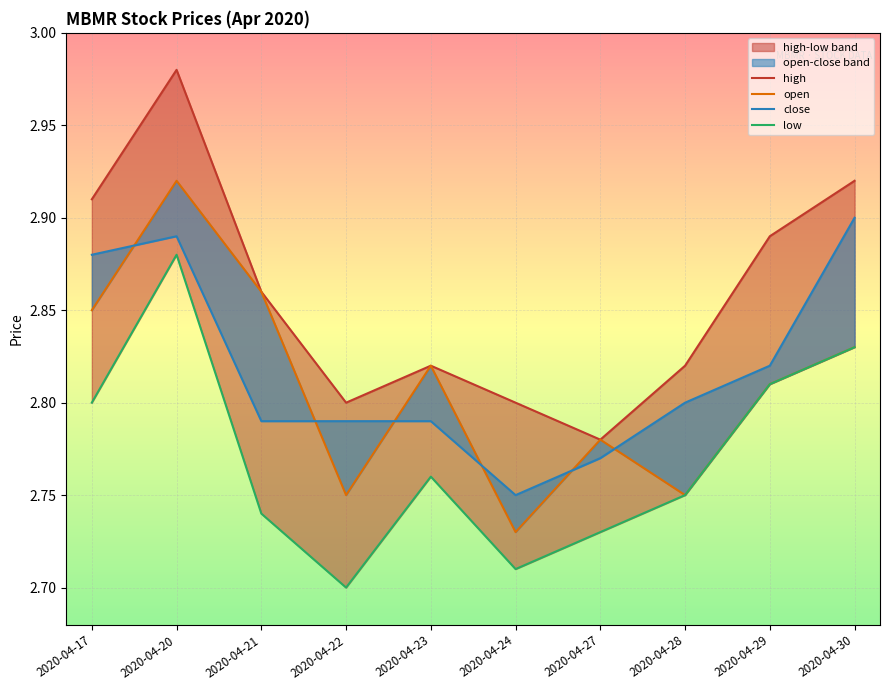

True or false: open has more than 2 points higher than both neighbors.

True